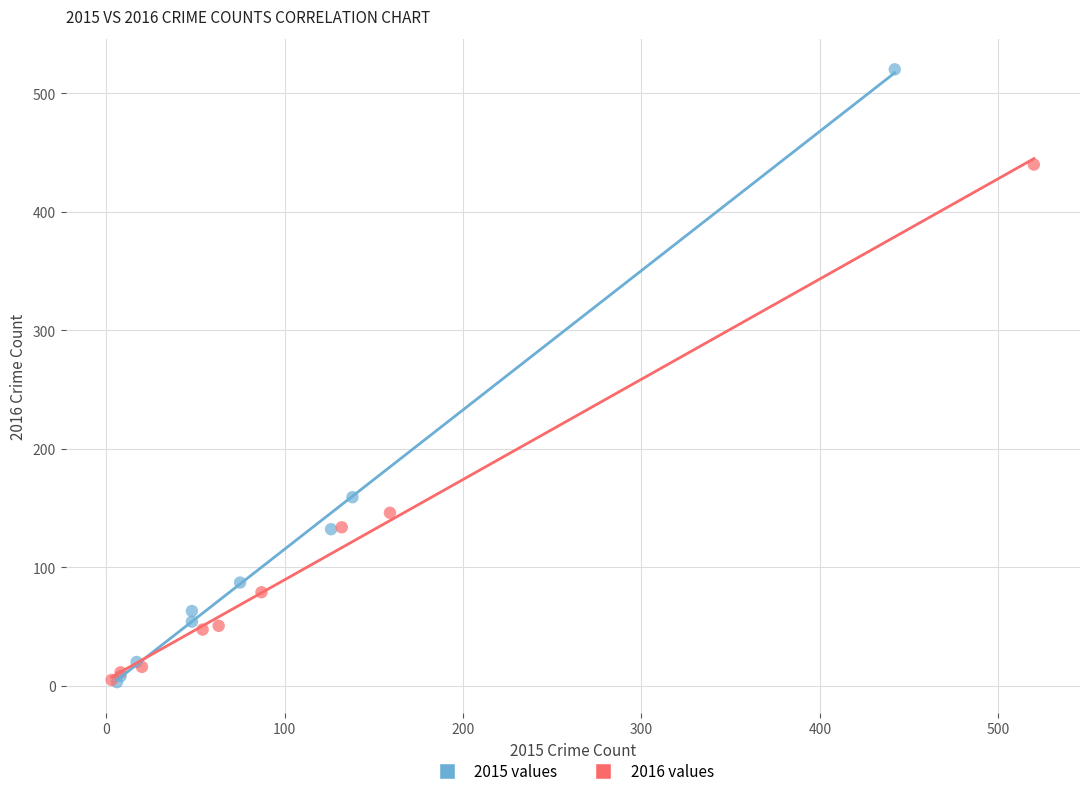

Which series contains the highest Y value?

2015 values